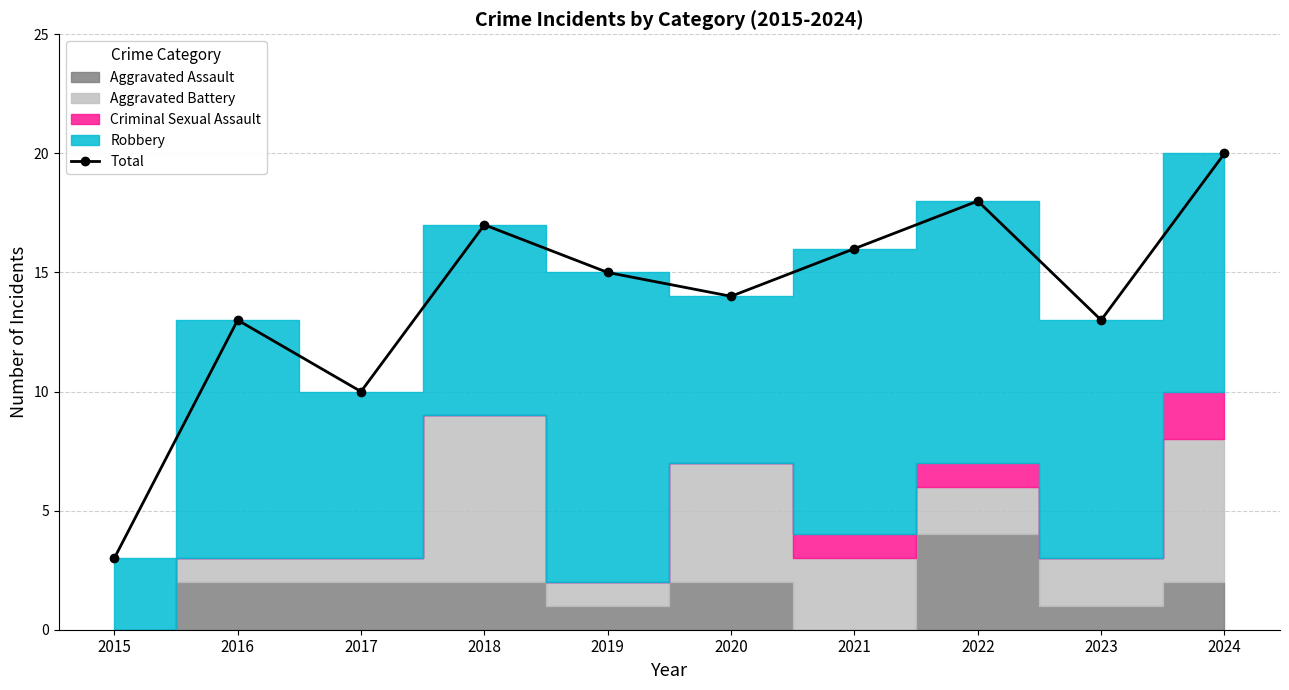

Which has a higher value, 2023 or 2015?

2023